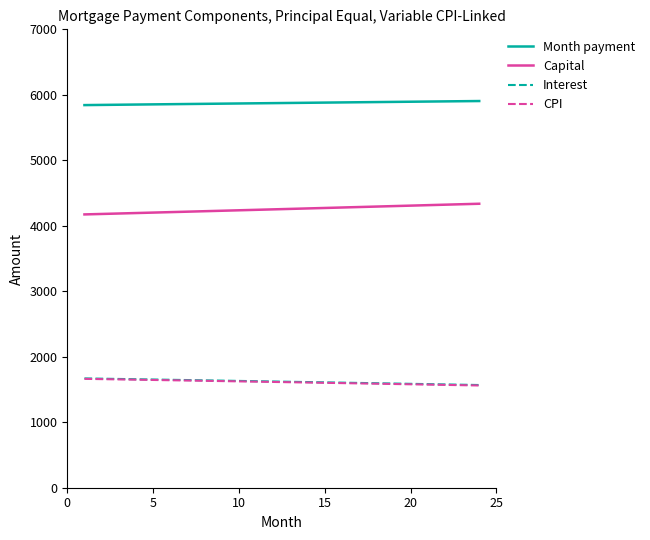

What is the average value of the Interest series?

1619.7